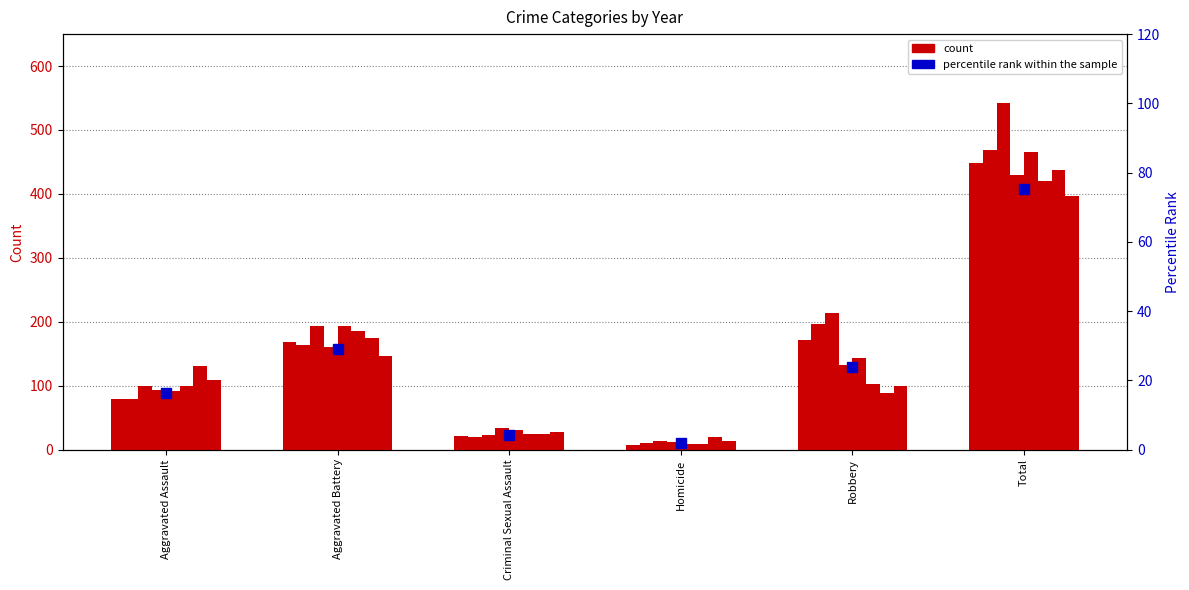

Reading right to left, list all the values displayed in this chart.

75.2	23.9	1.9	4.2	28.9	16.2